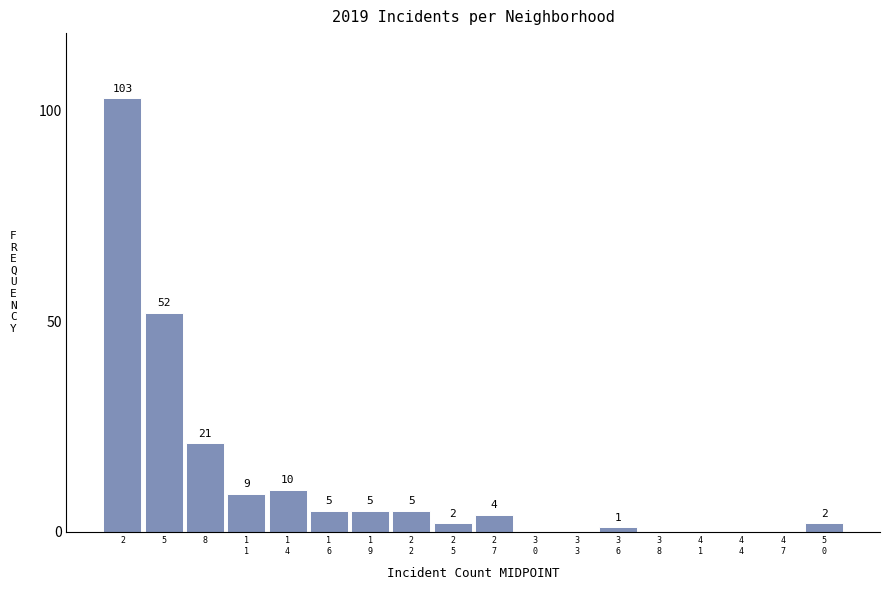

What is the sum of all values?

219